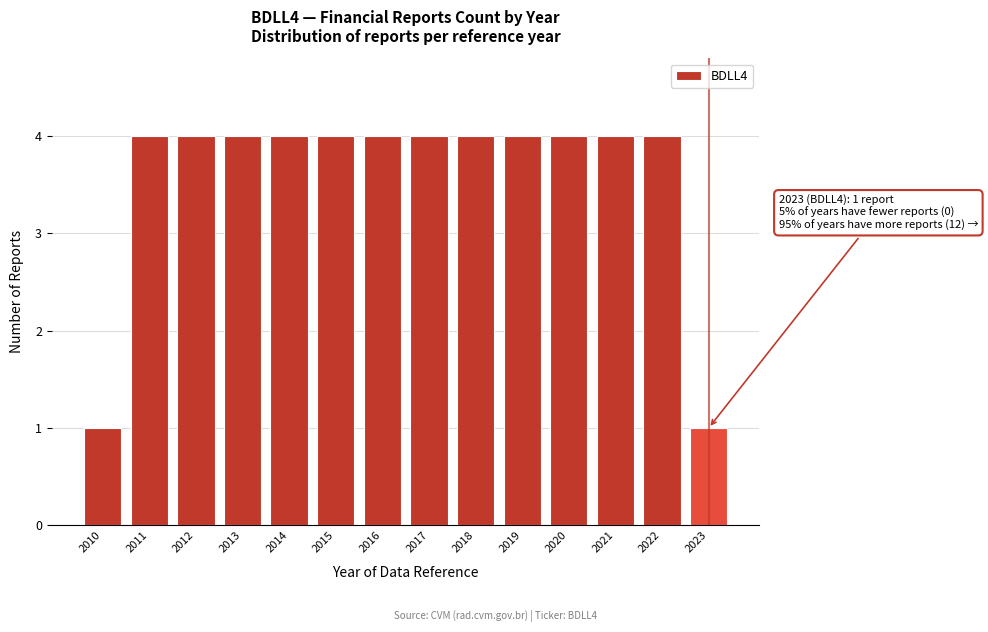

Reading left to right, extract all data points from this chart.

2010=1	2011=4	2012=4	2013=4	2014=4	2015=4	2016=4	2017=4	2018=4	2019=4	2020=4	2021=4	2022=4	2023=1